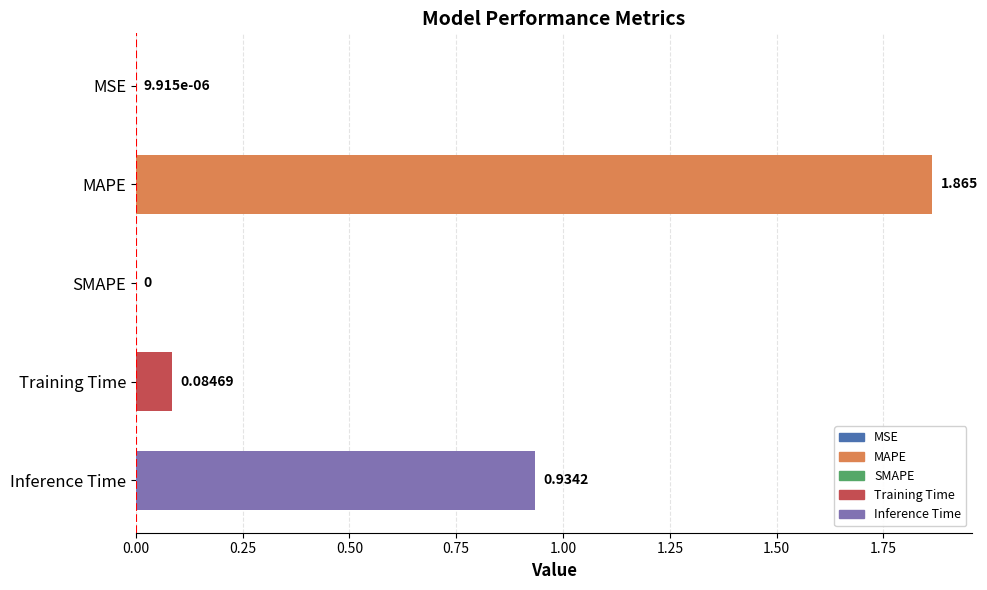

Which label corresponds to the largest value in the chart?

MAPE